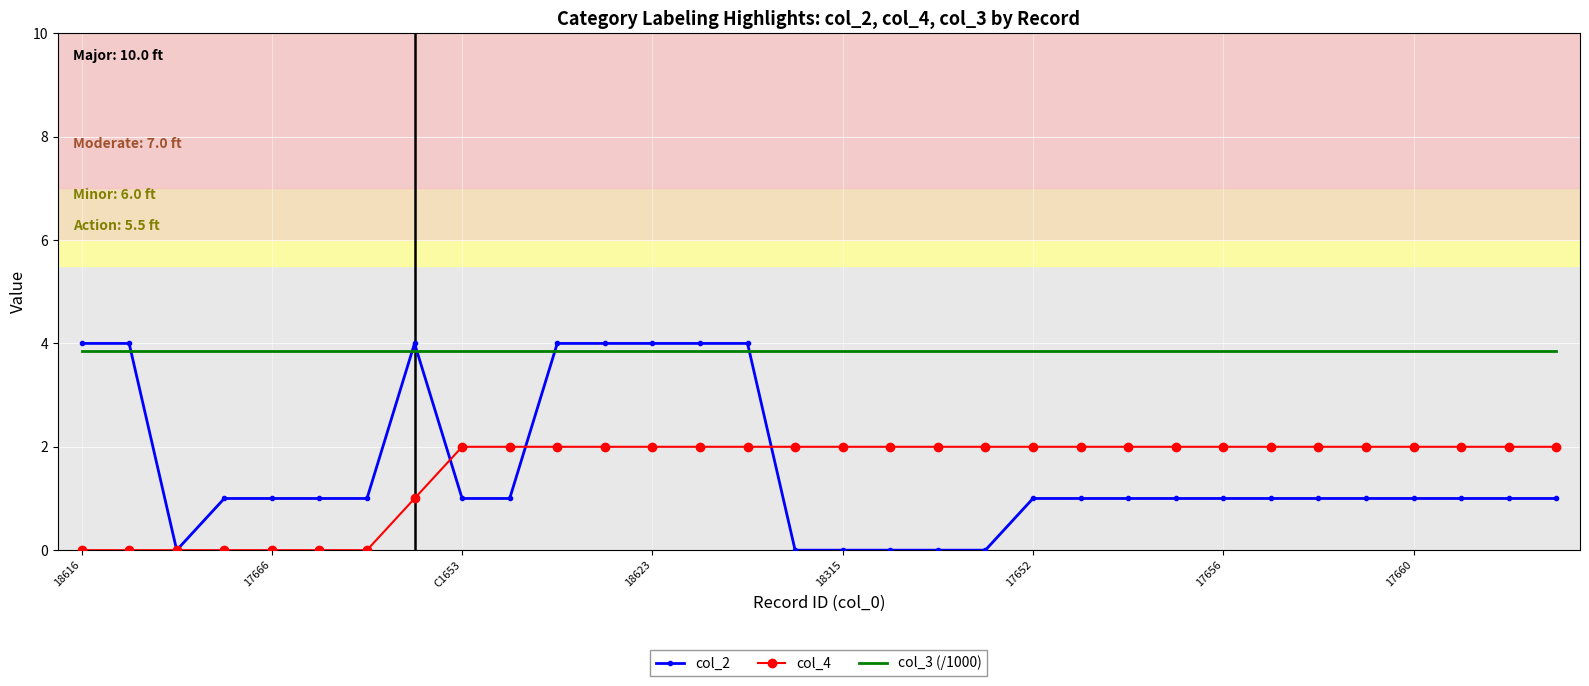

What is the difference between the maximum and minimum values in the col_4 series?

2.0